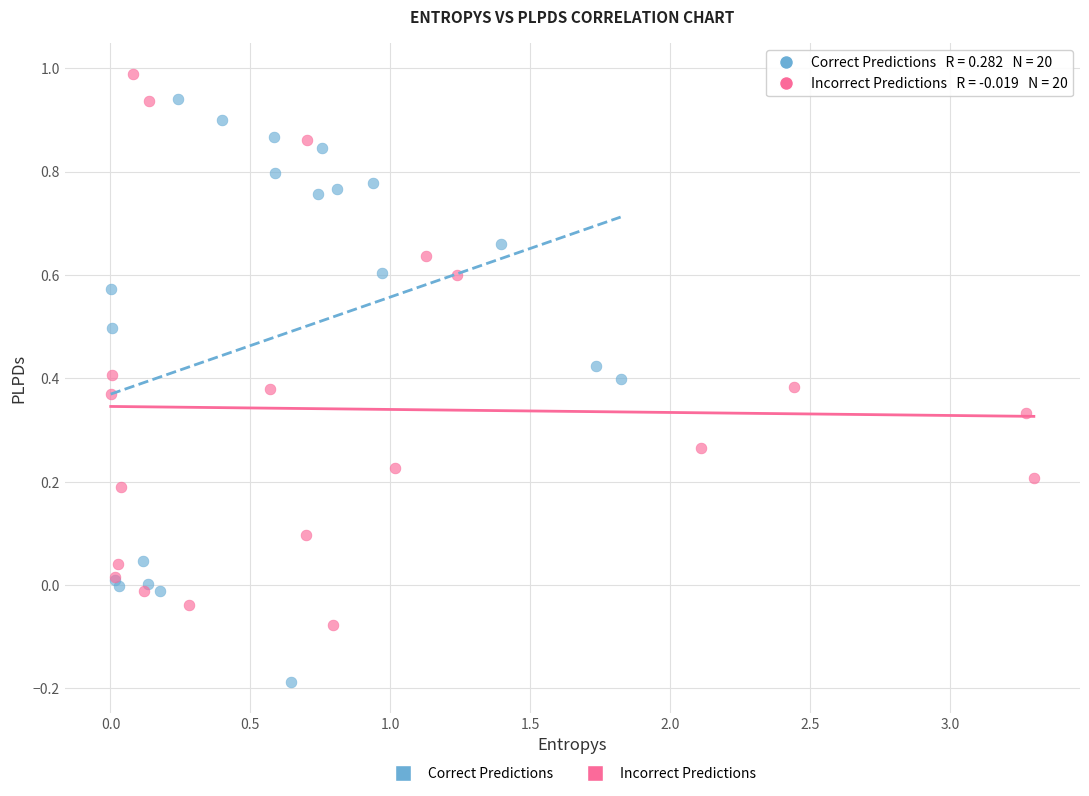

Which series reaches the minimum Y coordinate?

Correct Predictions